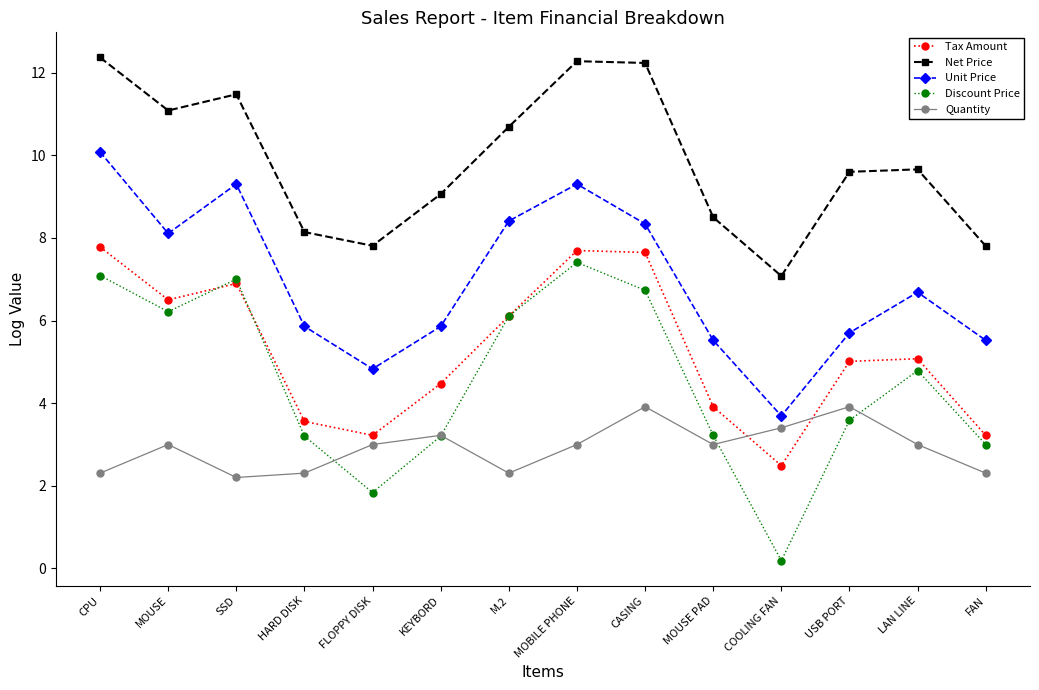

True or false: Net Price and Quantity cross at least once.

False